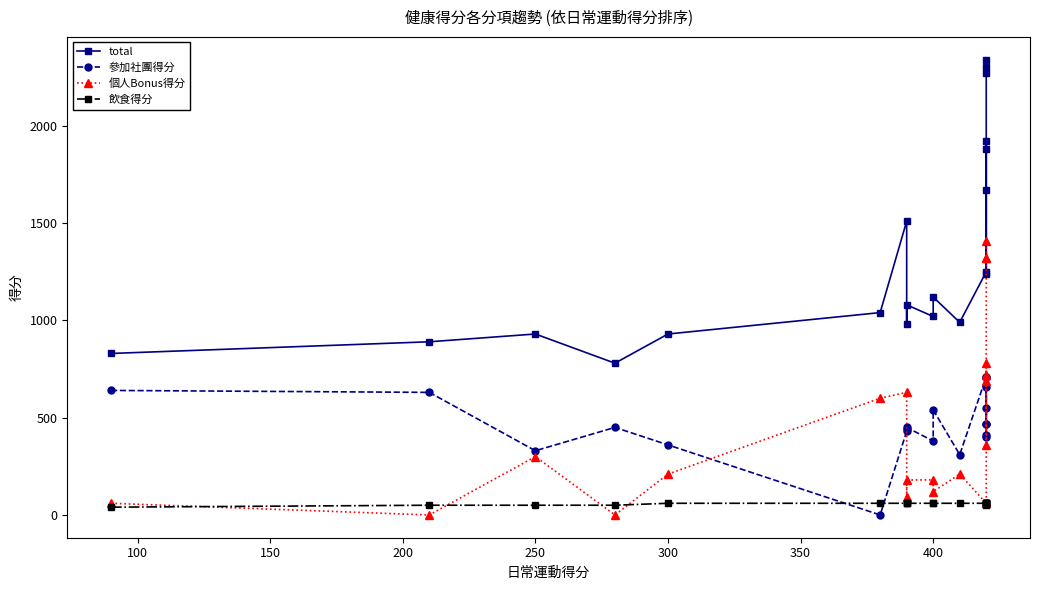

Which series has the largest total across all categories?

total